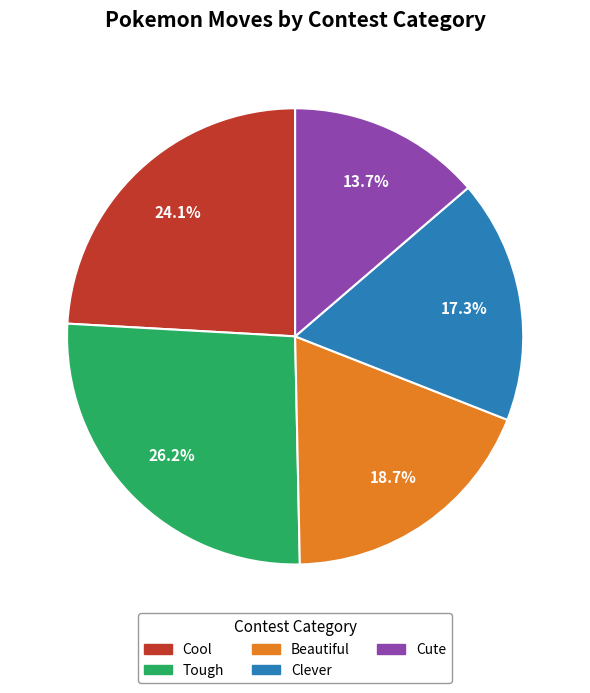

How many slices are in this pie chart?

5